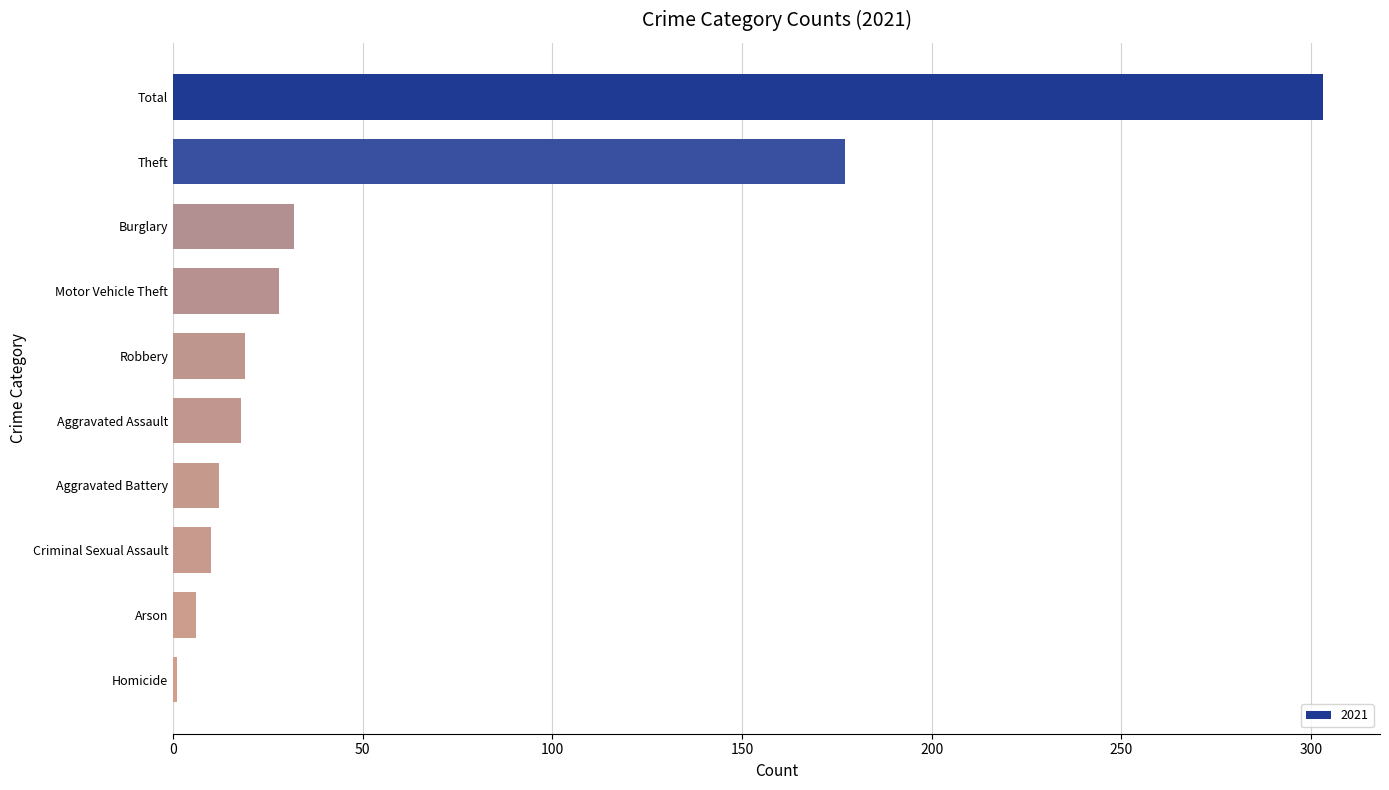

The value at Theft is 273. True or false?

False